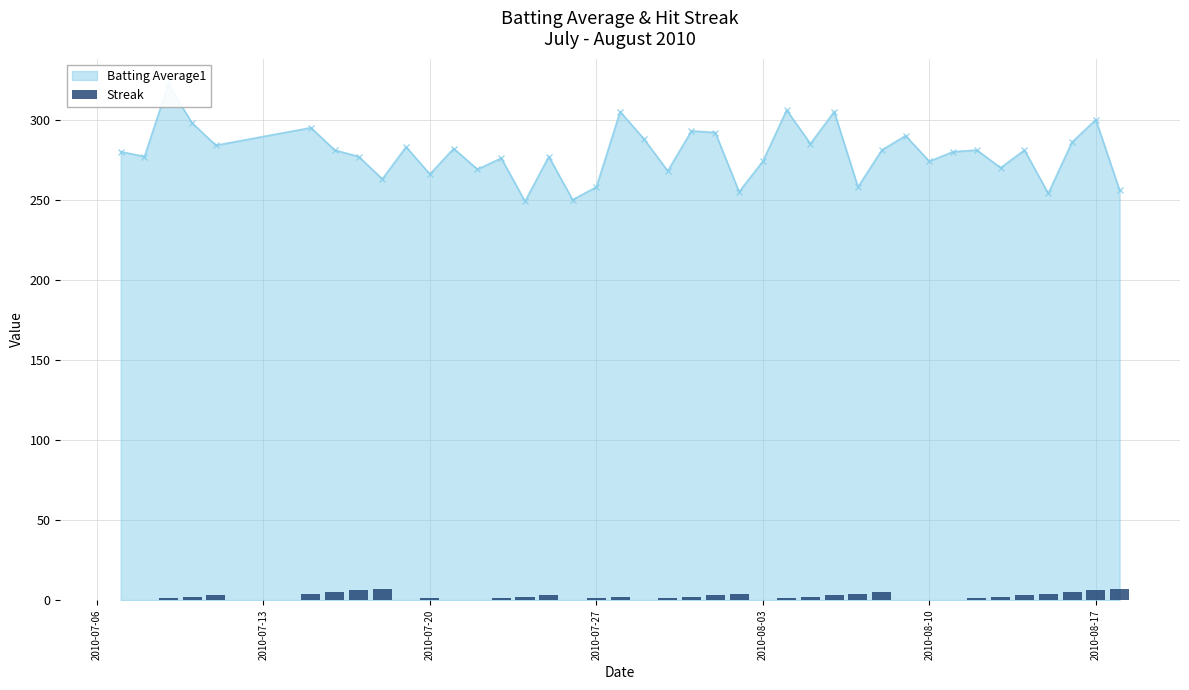

The value at 2010-07-06 is -3. True or false?

False